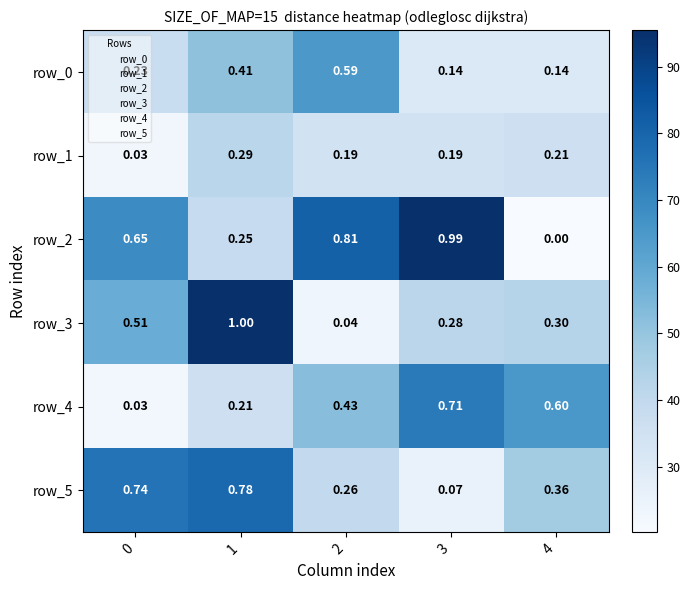

How many distinct data groups are displayed?

6